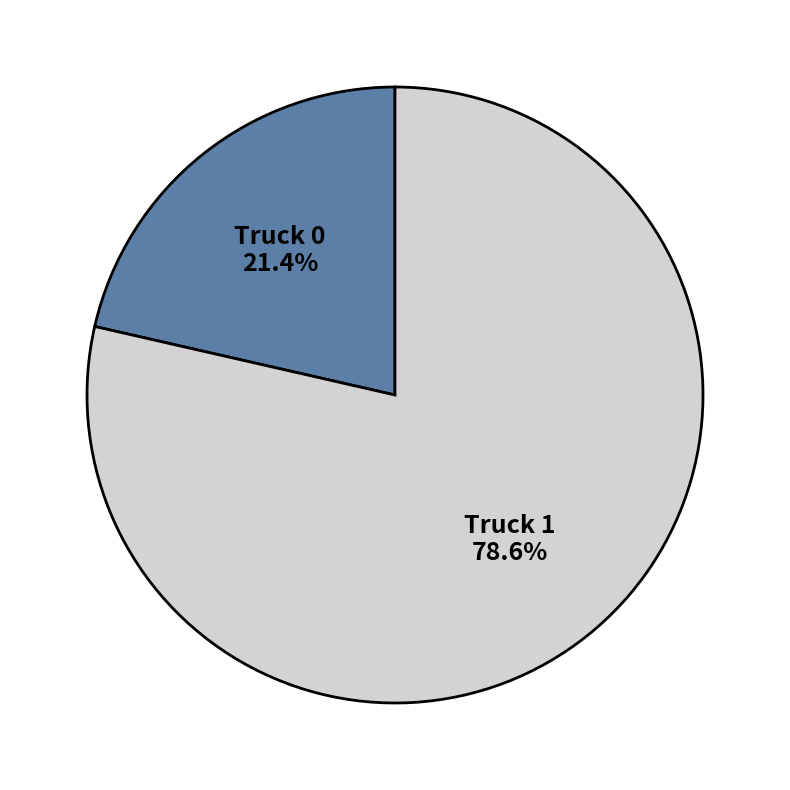

Which slice is the largest?

Truck 1